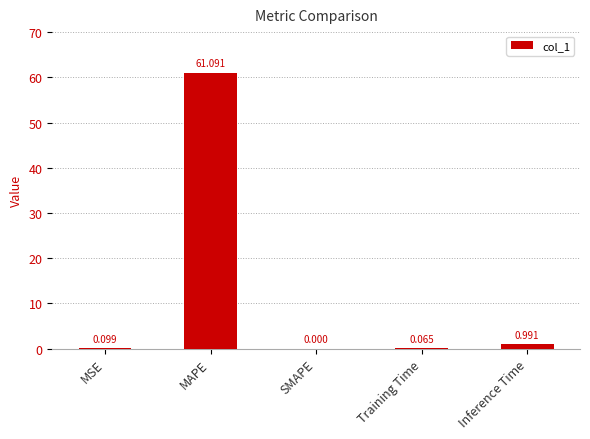

What is the greatest value displayed?

61.1